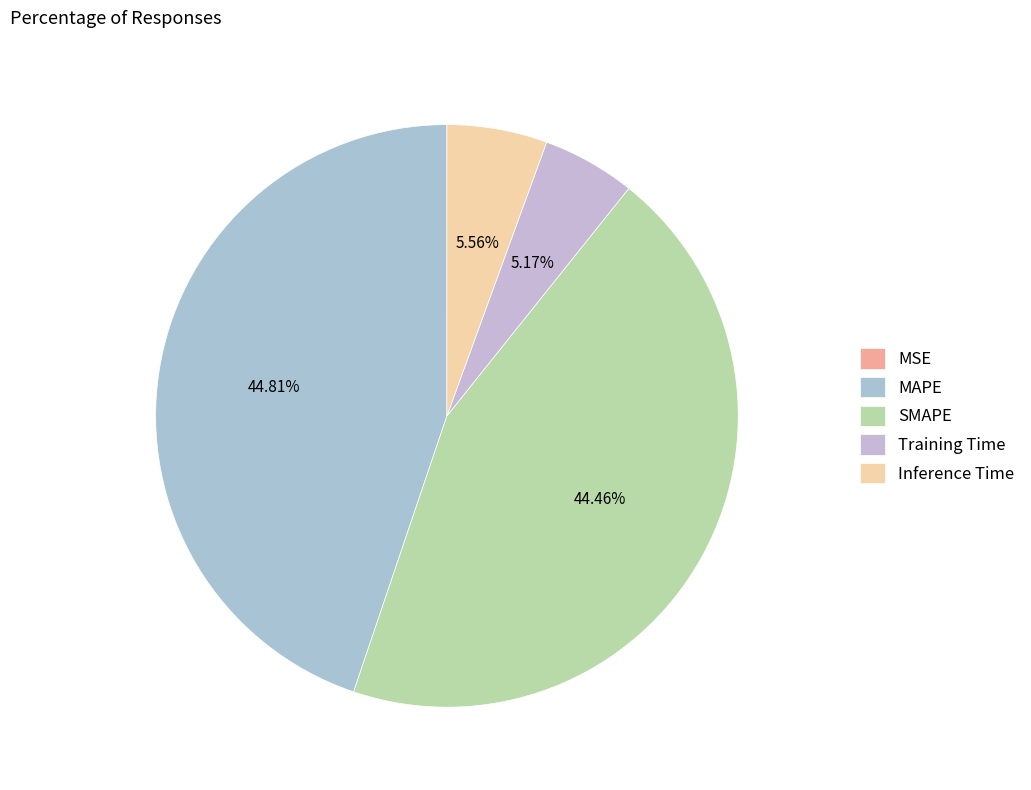

What percentage is NOT represented by MAPE?

55.2%